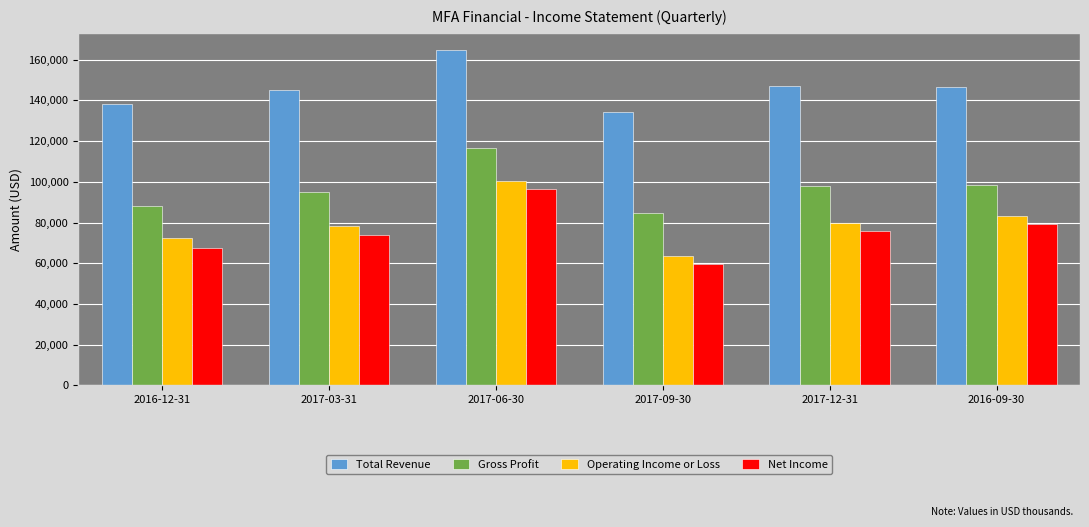

Is it true that Gross Profit equals 88300 at 2016-12-31?

True